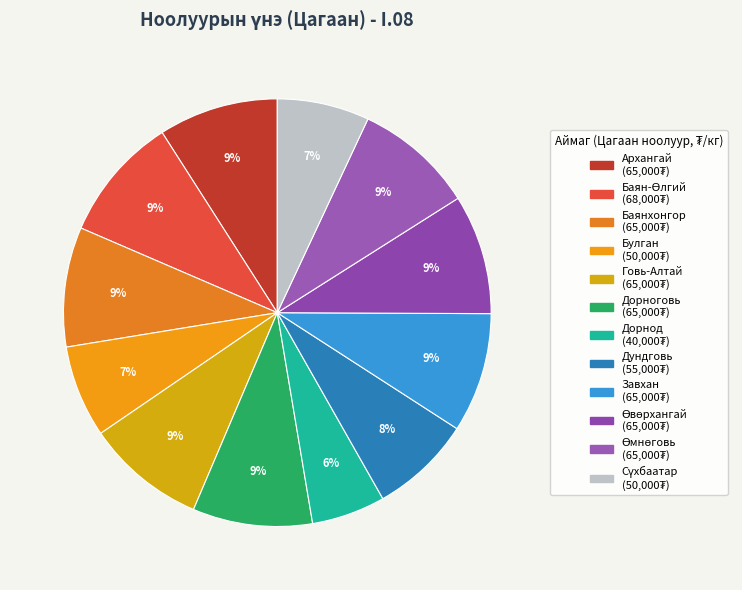

To the nearest percent, what is the difference between the largest and smallest slice percentages?

4%